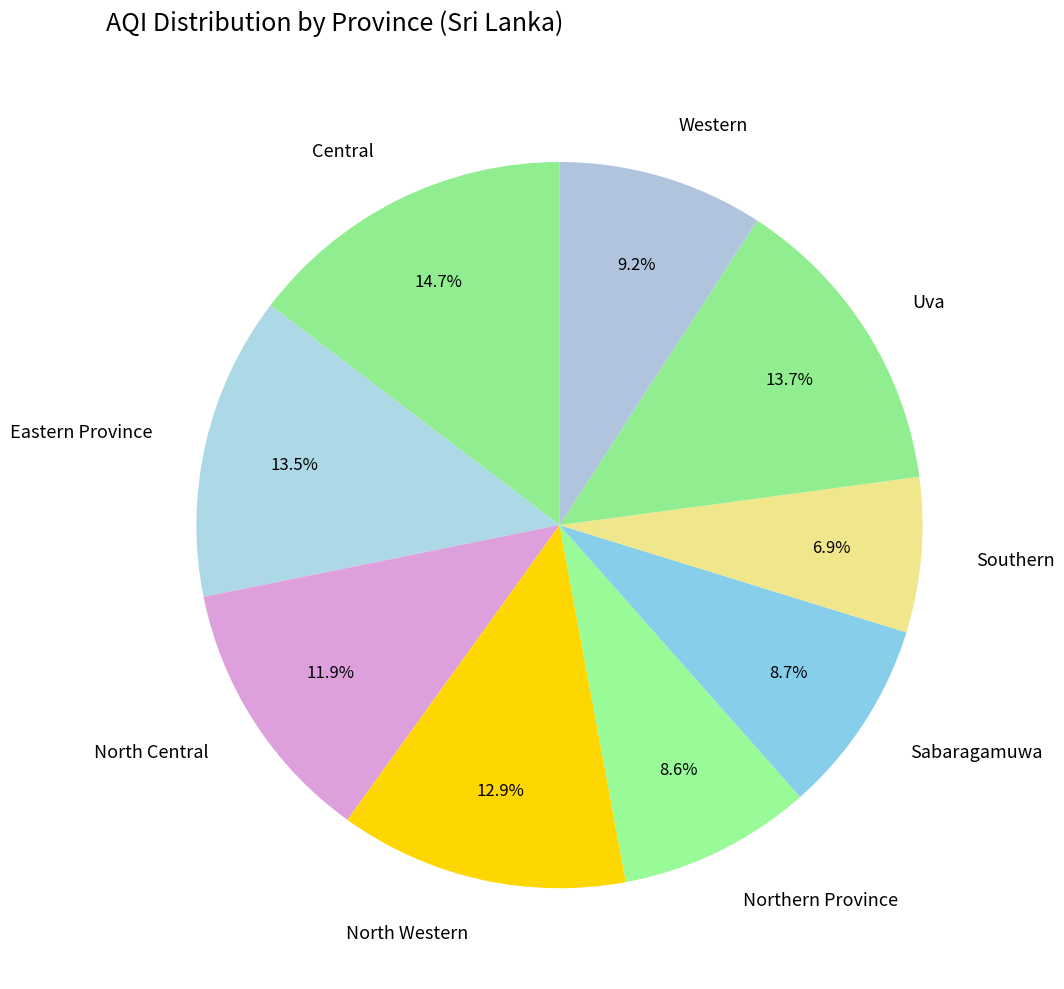

Is Sabaragamuwa the majority of the pie?

No